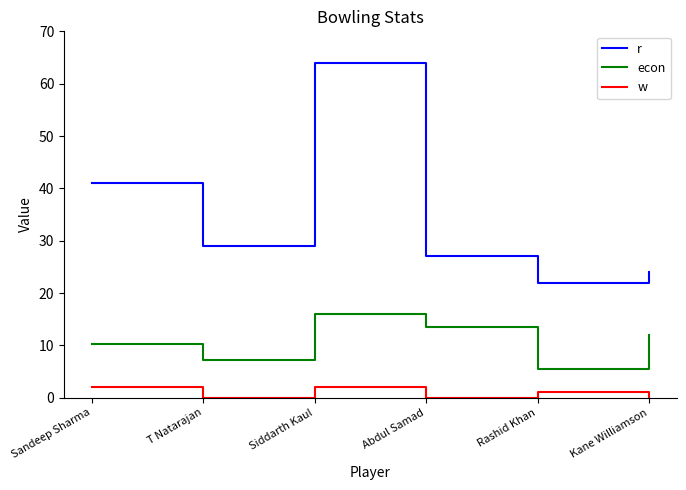

Does the chart have visible grid lines?

No